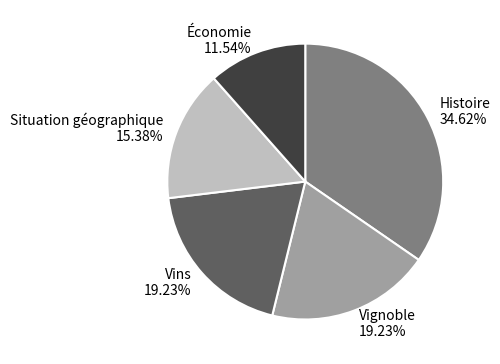

What percentage is the Vins slice, to the nearest percent?

19%